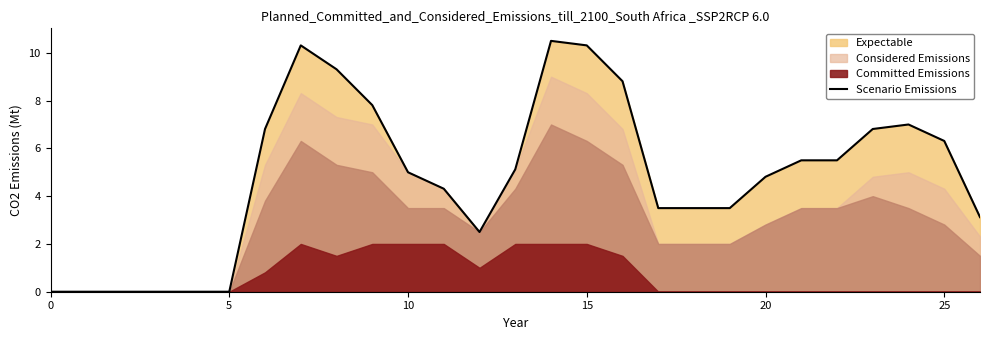

What is the sum of all values?

130.4